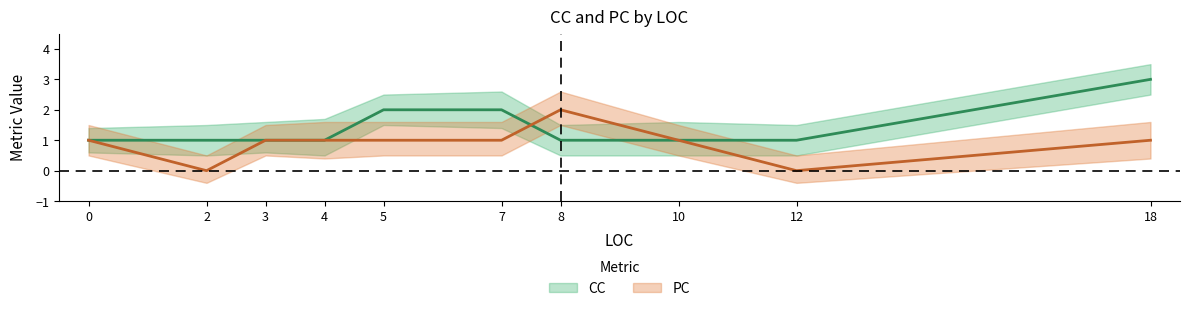

Read the CC value at 2.

1